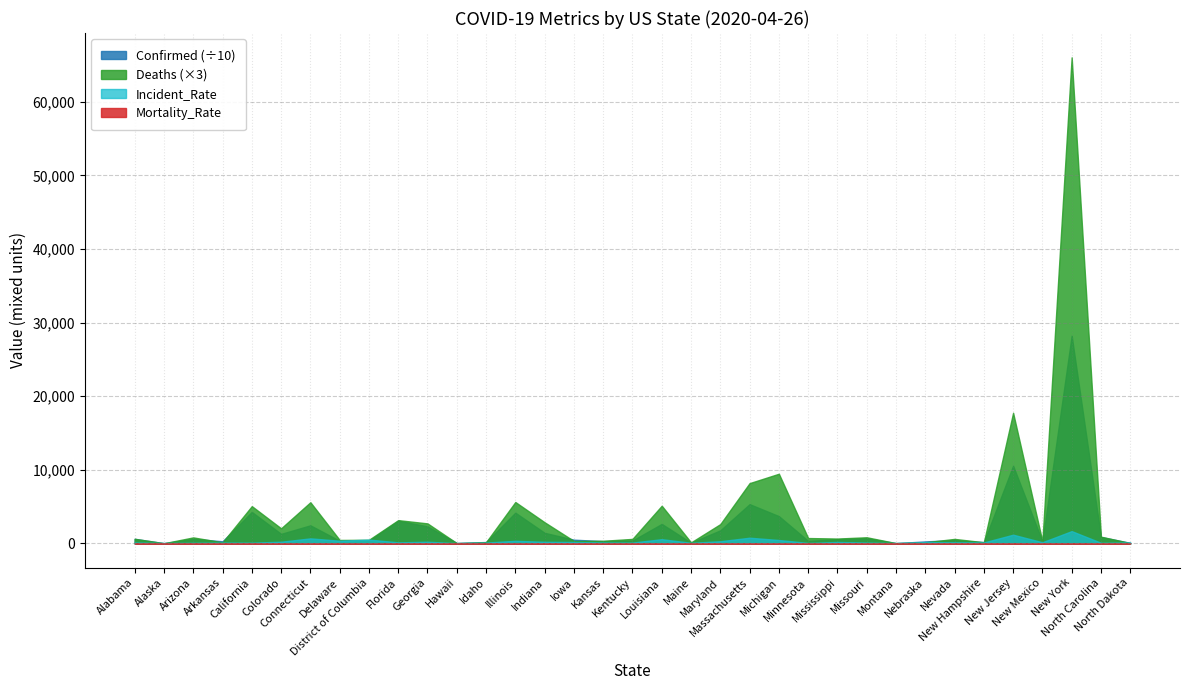

Where does the Mortality_Rate series first go above 3?

Alabama